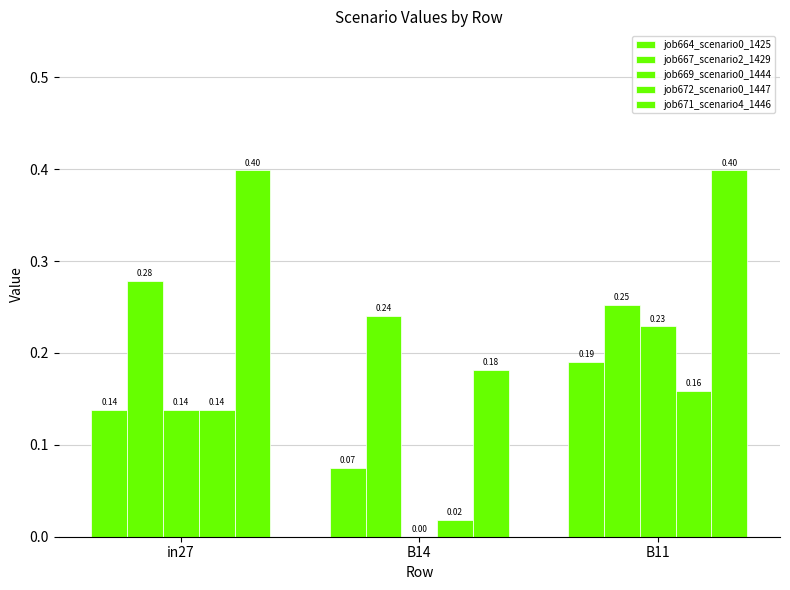

Between in27 and B11, which series saw the biggest shift?

job669_scenario0_1444